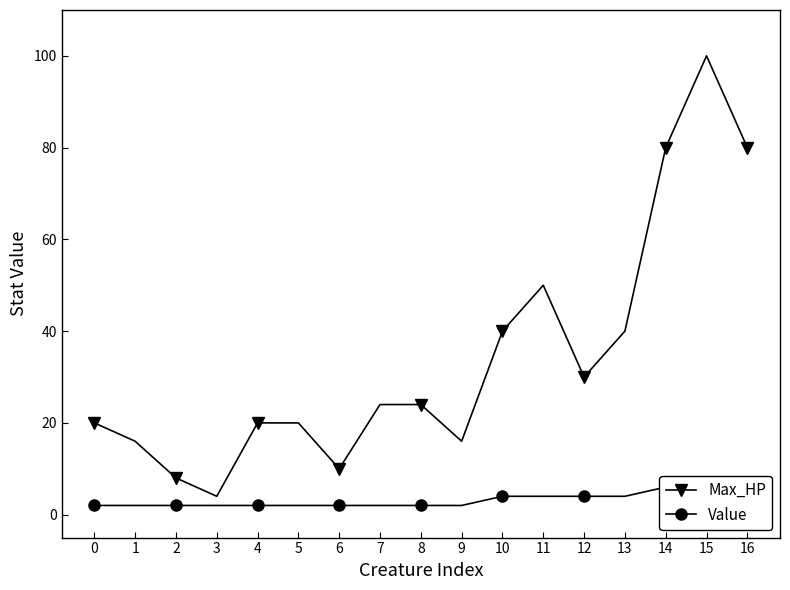

True or false: Value and Max_HP intersect in this chart.

False